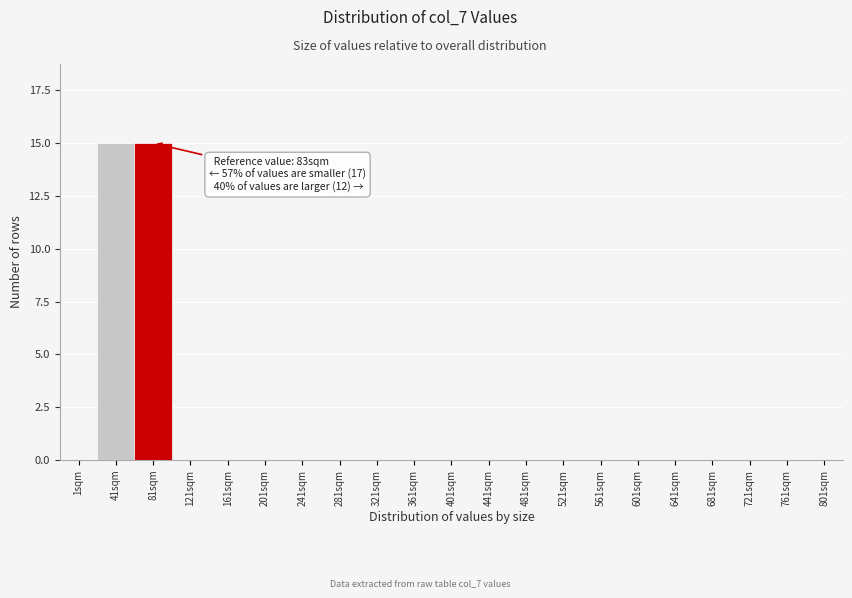

Reading left to right, transcribe all the data shown in this chart.

1sqm=0	41sqm=15	81sqm=15	121sqm=0	161sqm=0	201sqm=0	241sqm=0	281sqm=0	321sqm=0	361sqm=0	401sqm=0	441sqm=0	481sqm=0	521sqm=0	561sqm=0	601sqm=0	641sqm=0	681sqm=0	721sqm=0	761sqm=0	801sqm=0